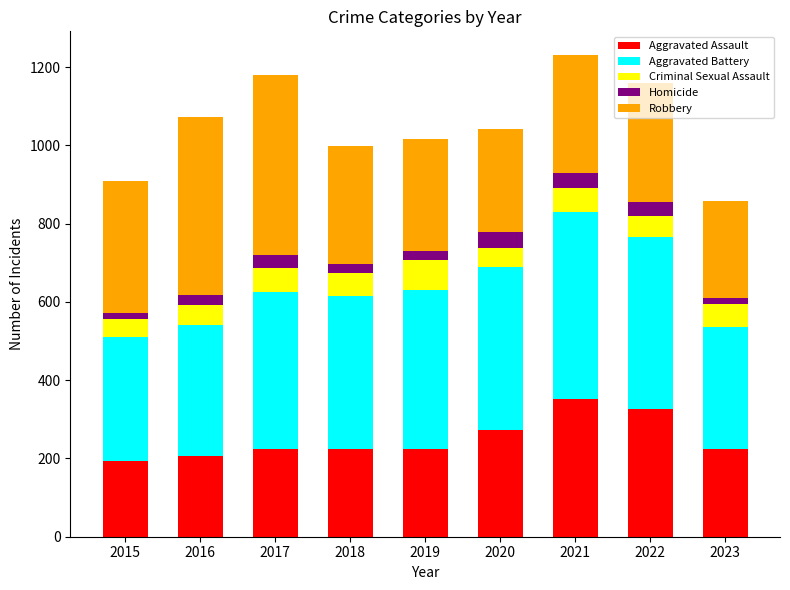

What is the total value across all series at 2017?

1179